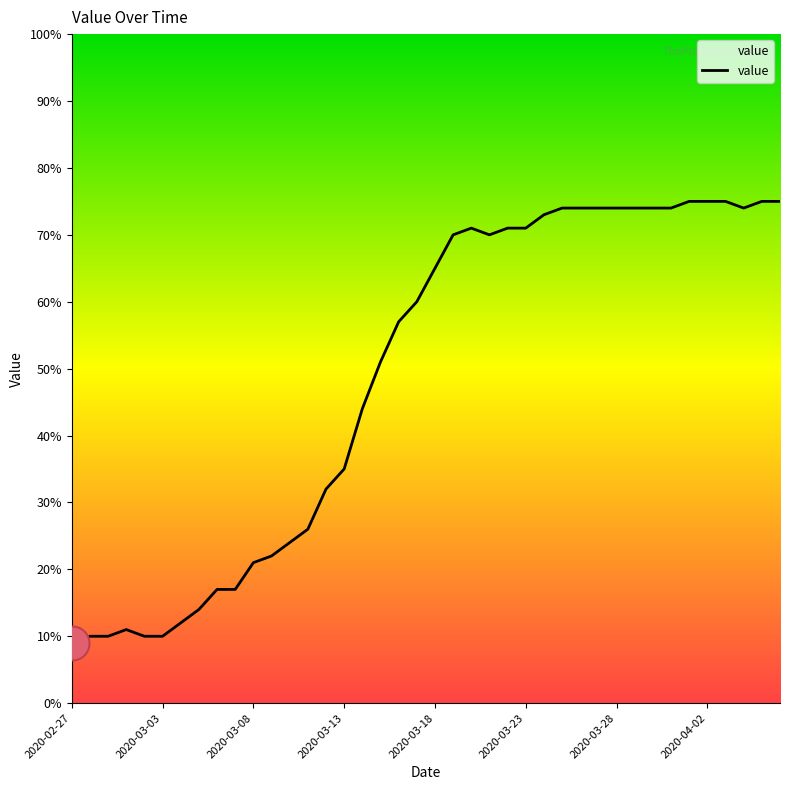

What is the difference between the maximum and minimum values?

66